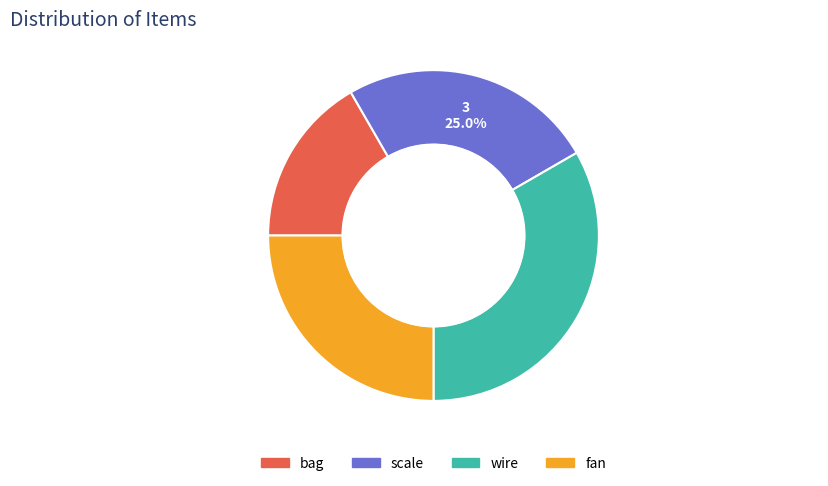

What percentage do wire and bag together represent?

50.0%